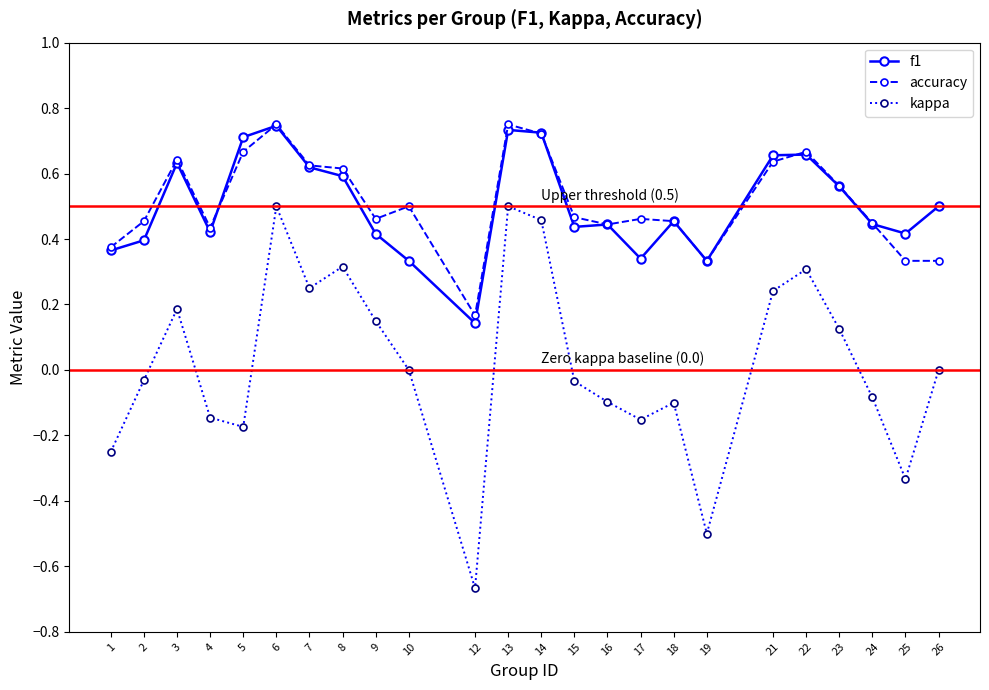

Which category has the lowest value in the accuracy series?

12